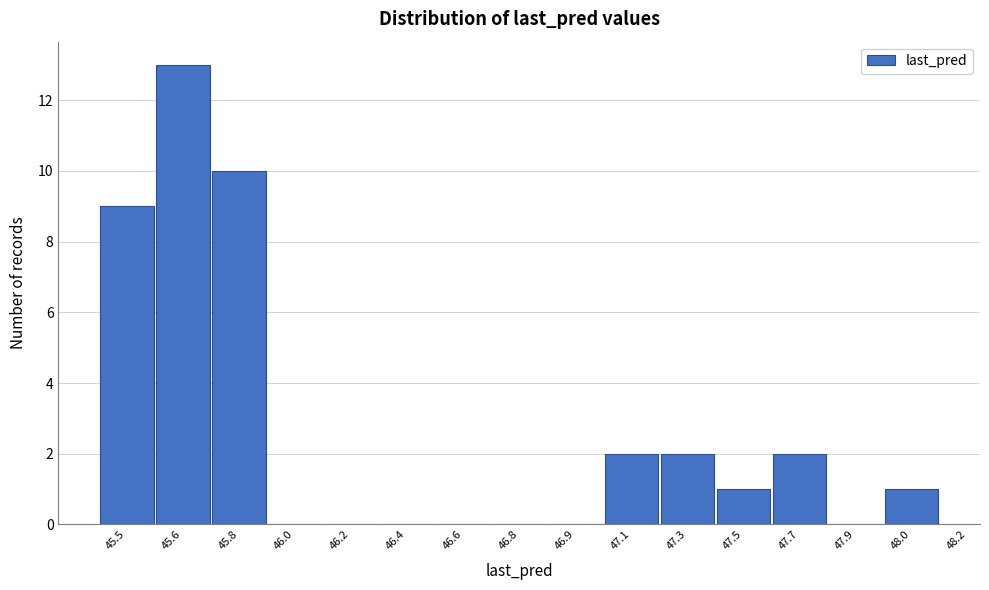

Reading left to right, what are all the values shown in this chart?

45.5=9	45.6=13	45.8=10	46.0=0	46.2=0	46.4=0	46.6=0	46.8=0	46.9=0	47.1=2	47.3=2	47.5=1	47.7=2	47.9=0	48.0=1